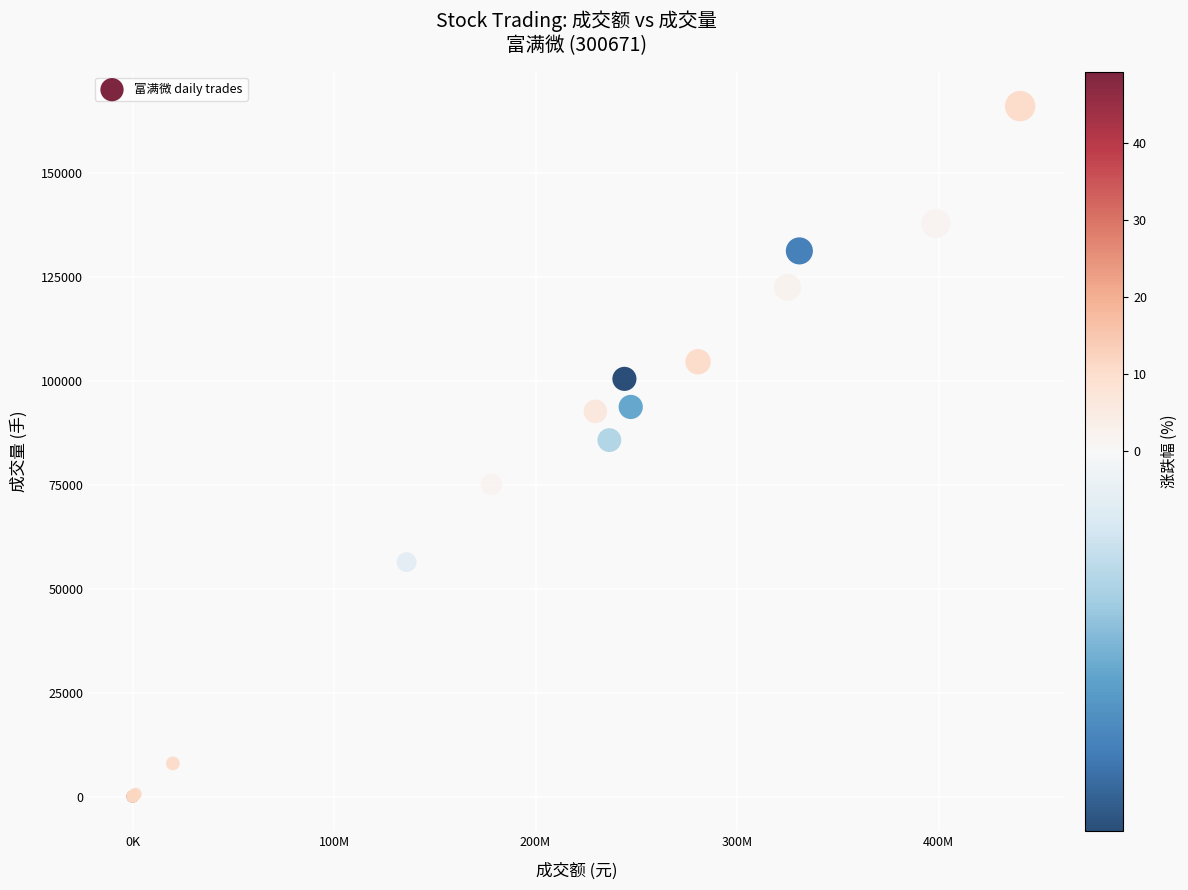

What Y value in the scatter plot is closest to 82999?

85697